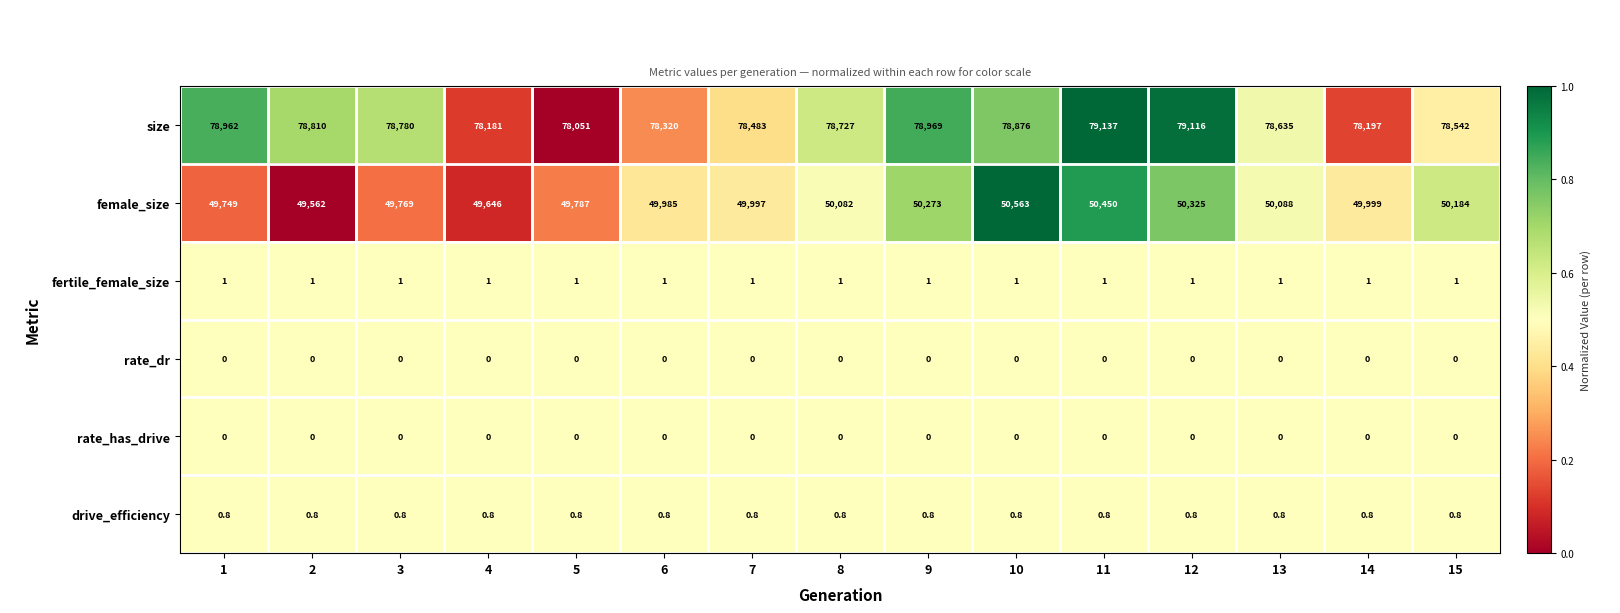

What is the total value across all series at 9?

129243.8